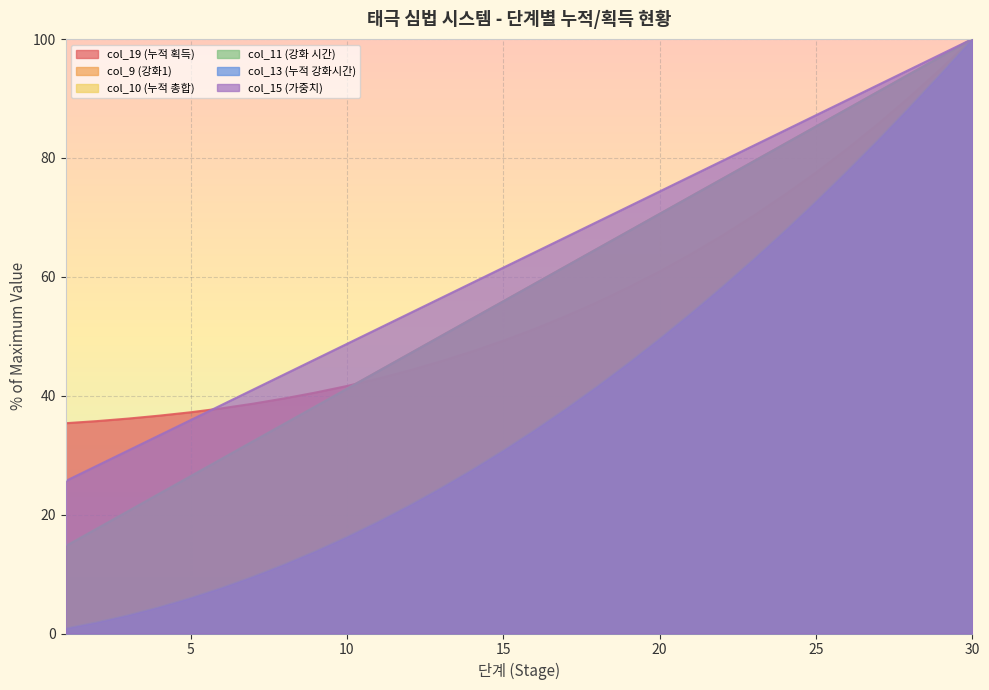

Which series has the largest total across all categories?

col_15 (가중치)